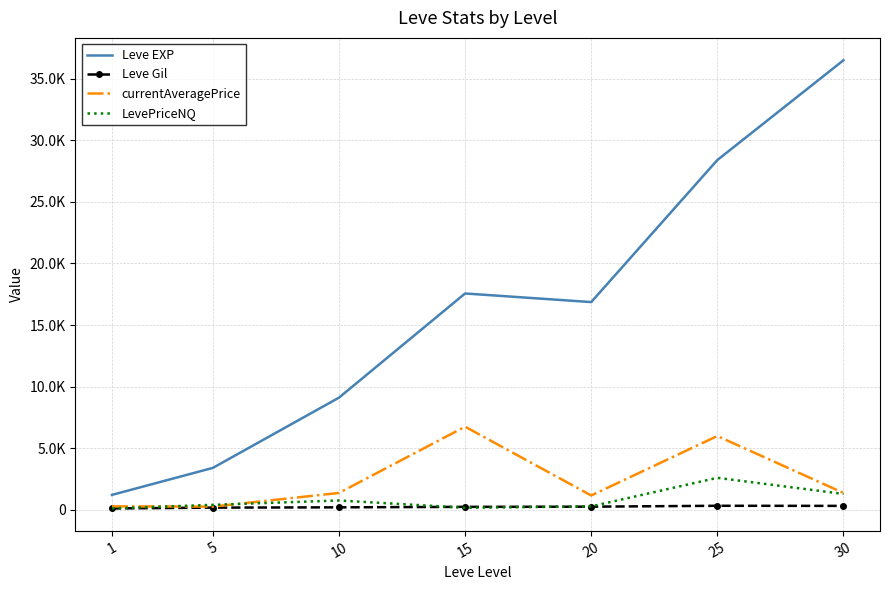

What are all the series names shown in the legend?

Leve EXP, Leve Gil, currentAveragePrice, LevePriceNQ